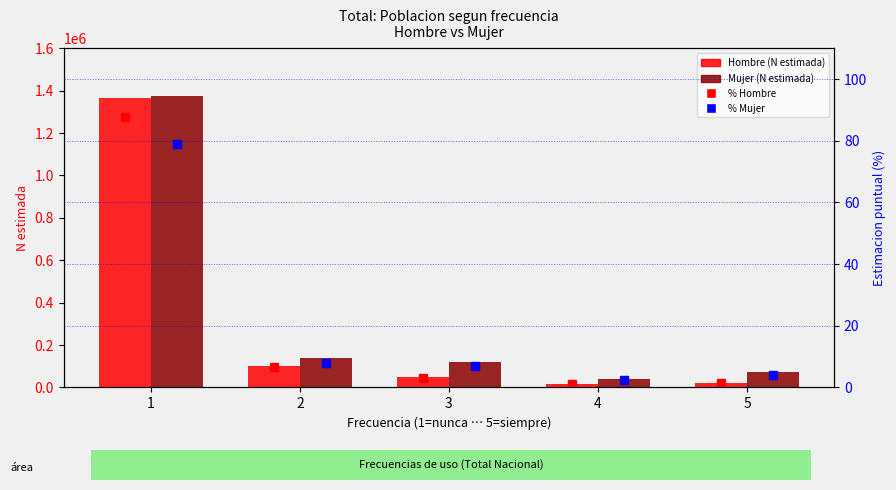

The Hombre (N estimada) series shows 1367408.0 at 1. True or false?

True